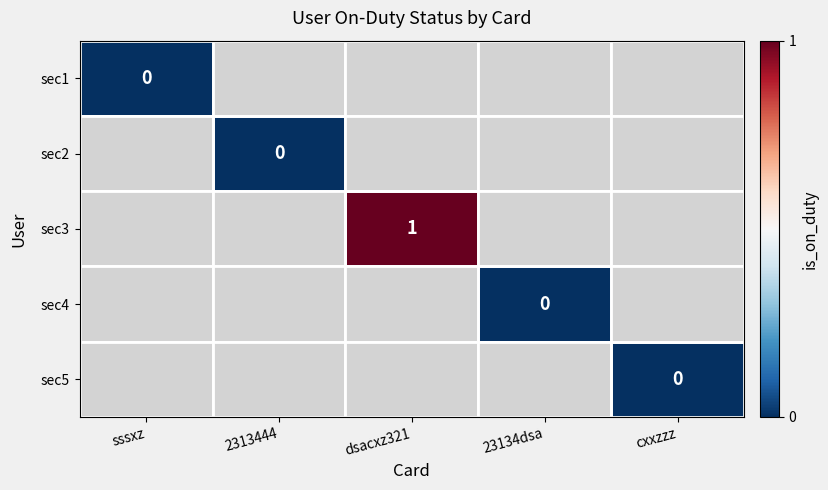

Between cxxzzz and 2313444, which is larger?

2313444